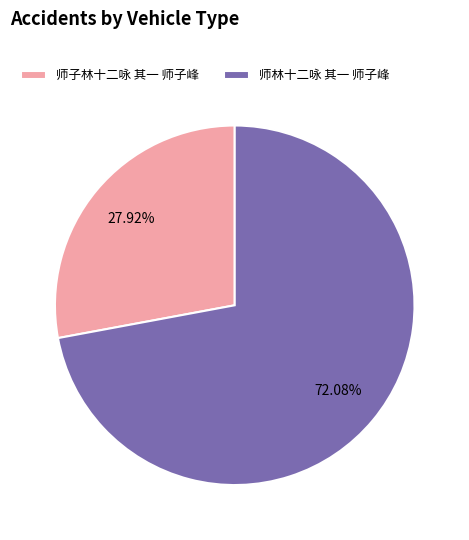

What is the ratio of the value at 师子林十二咏 其一 师子峰 to the value at 师林十二咏 其一 师子峰?

0.4